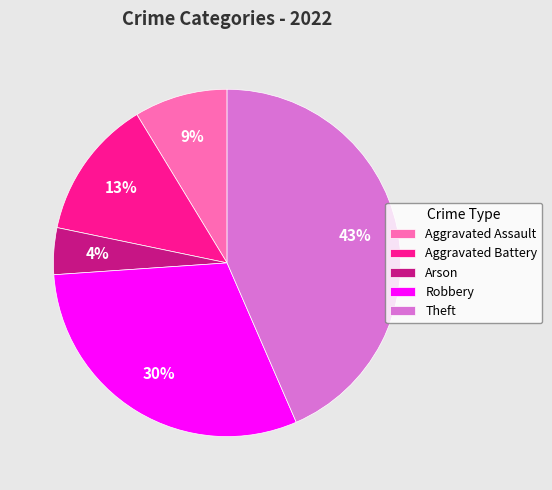

Which category has the smallest portion of the pie?

Arson